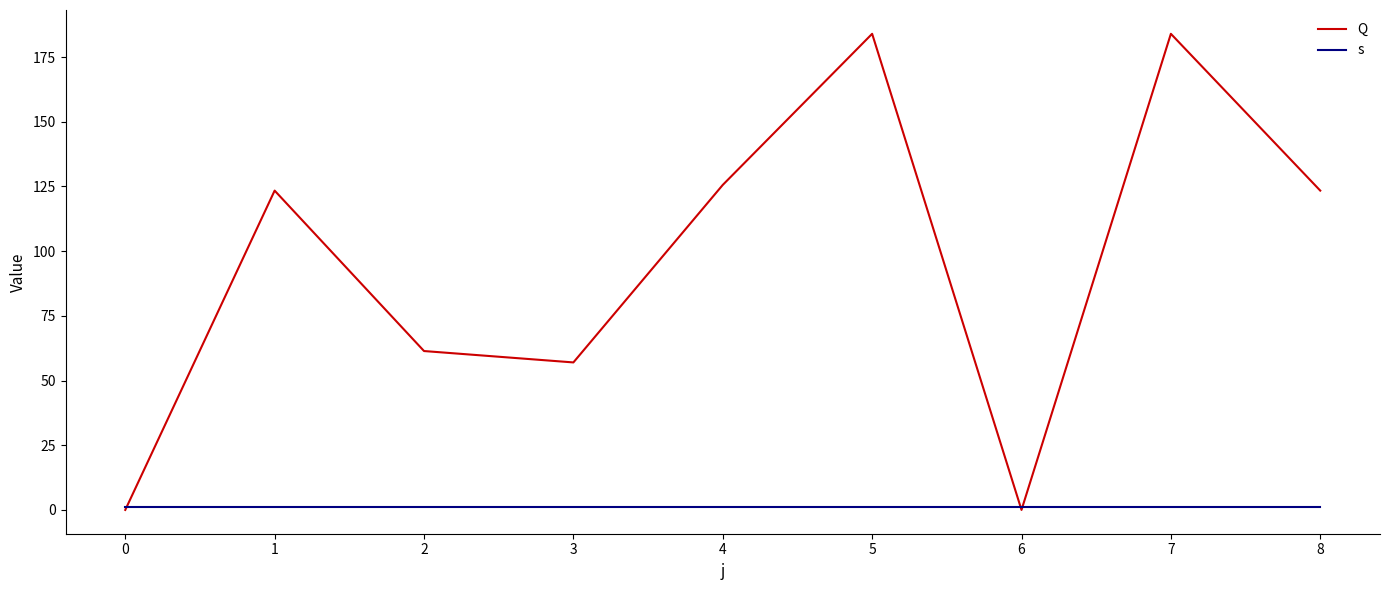

Is it true that s equals 1.0 at 8?

True